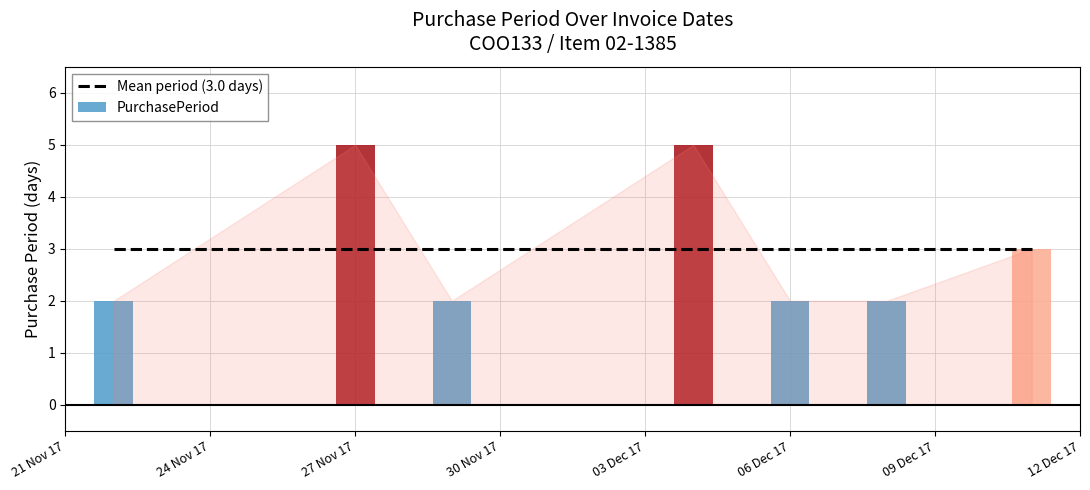

Reading right to left, list all the values displayed in this chart.

3	2	2	5	2	5	2